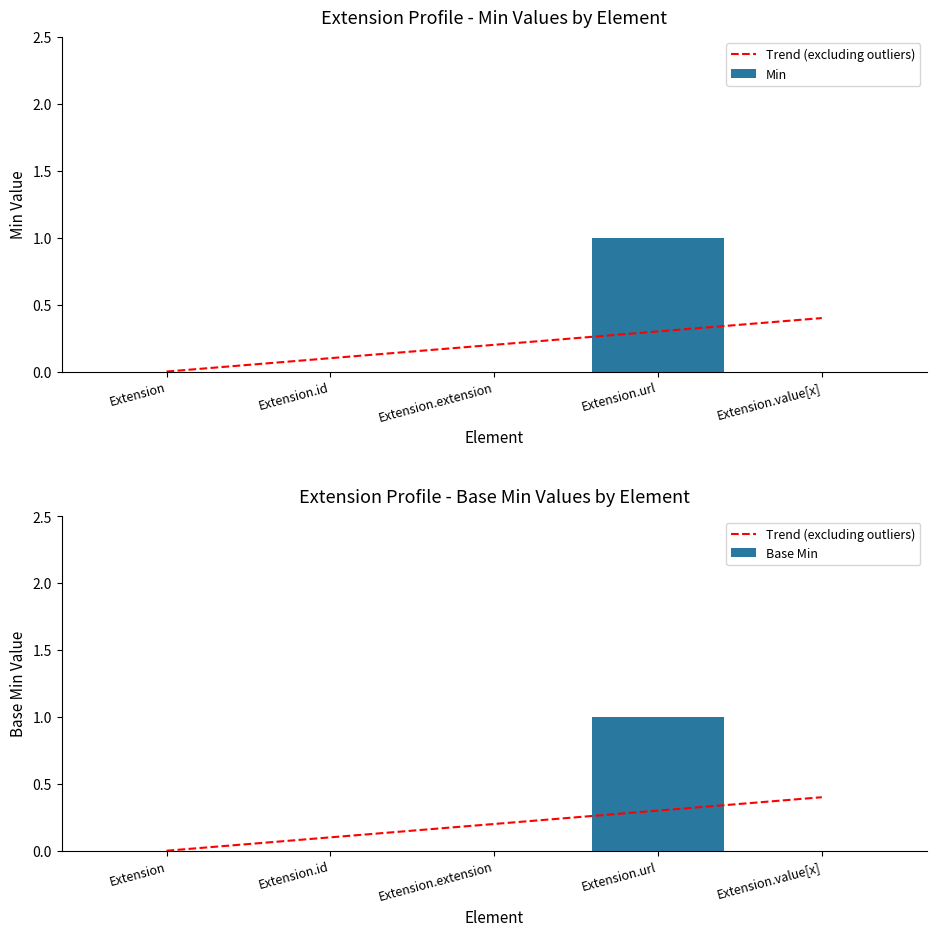

Which series has the largest total across all categories?

Min